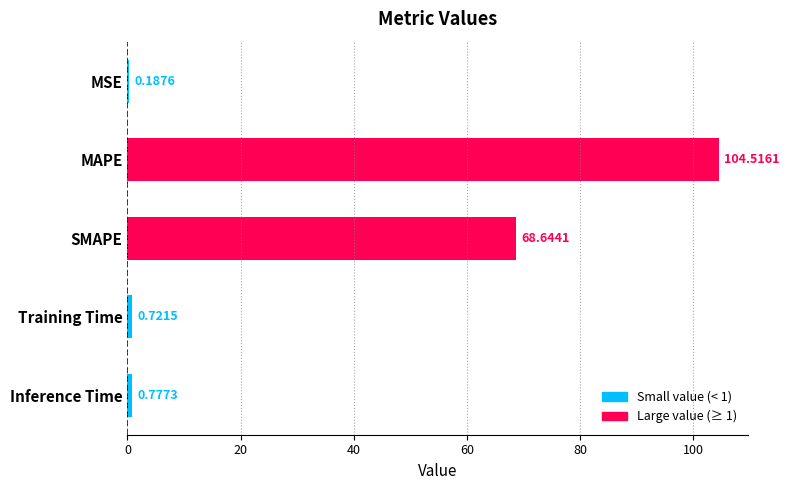

Are the bars grouped side by side (vs. stacked)?

No